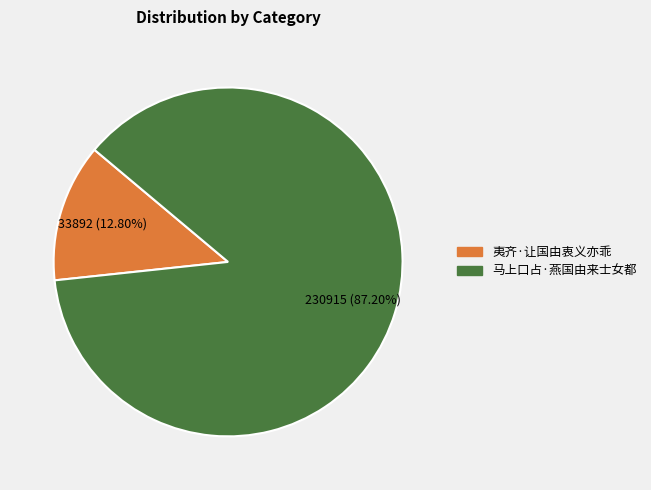

Is it true that 马上口占·燕国由来士女都 is 87% of the pie?

True